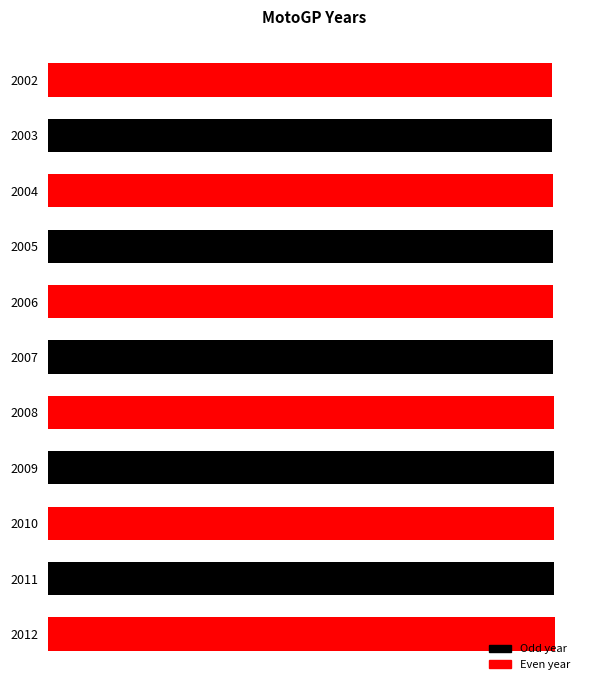

How many data points are above 2007?

5